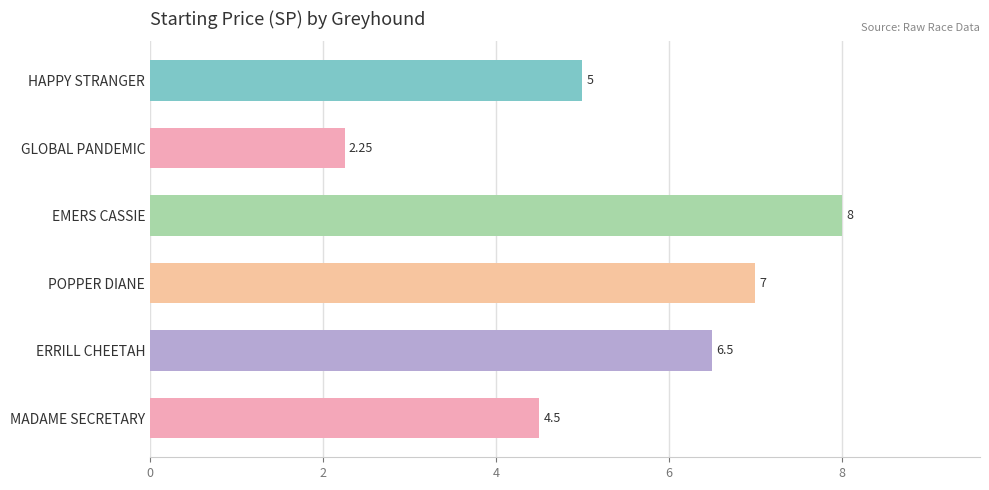

How many series are shown in this chart?

1